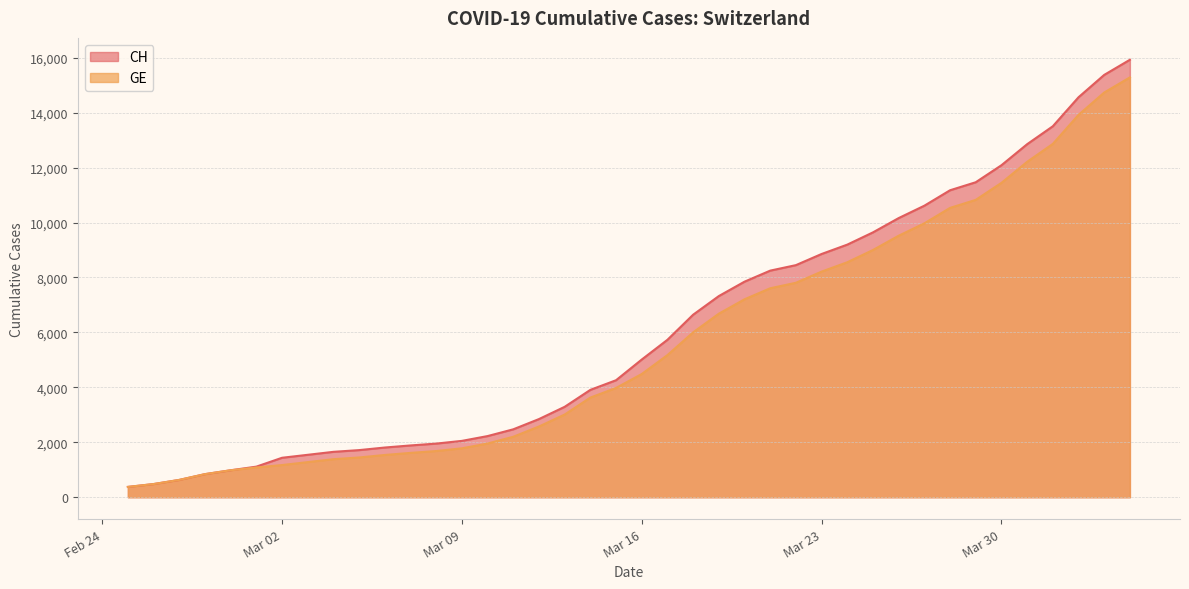

True or false: CH has a value of 3597 at 2020-03-20.

False